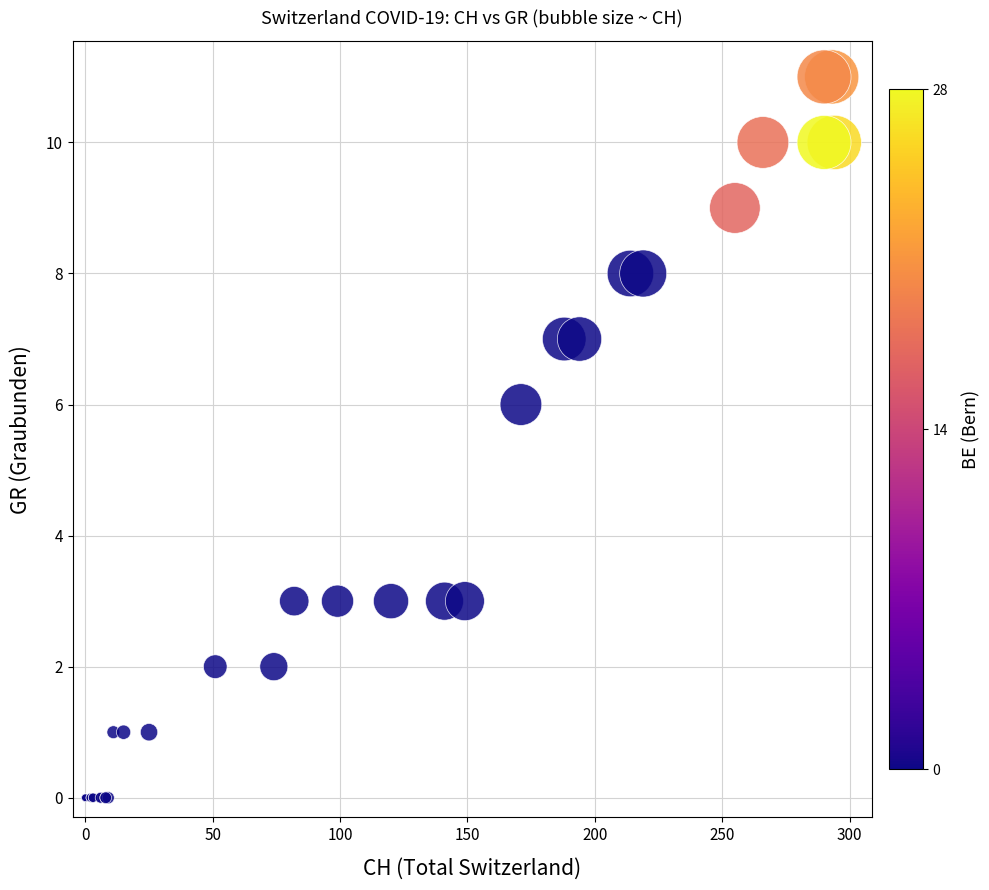

What Y value in the scatter plot is closest to 5?

6